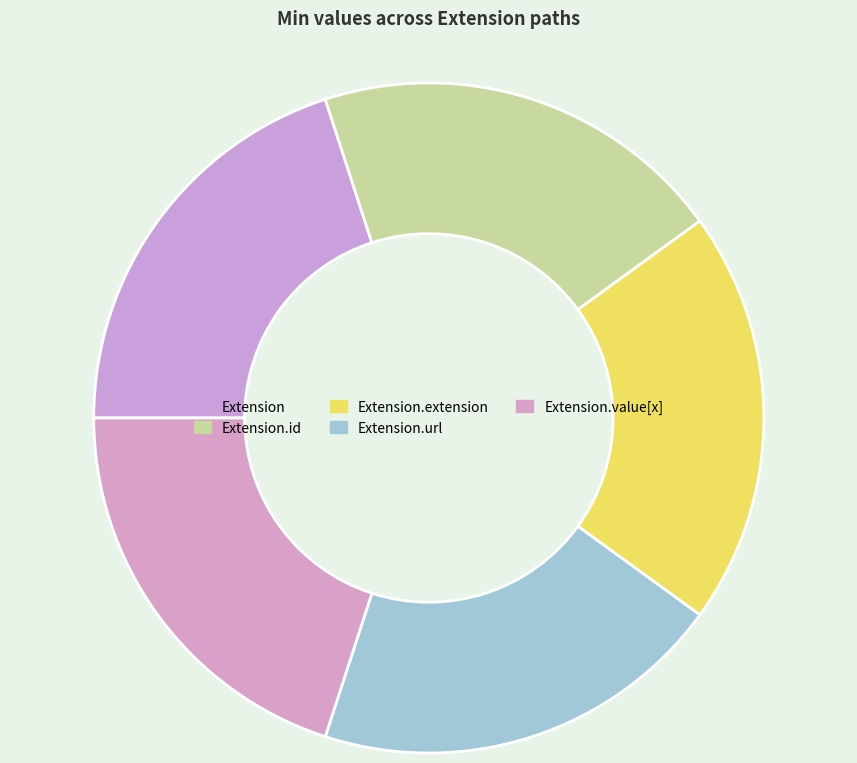

How many slices are in this pie chart?

5